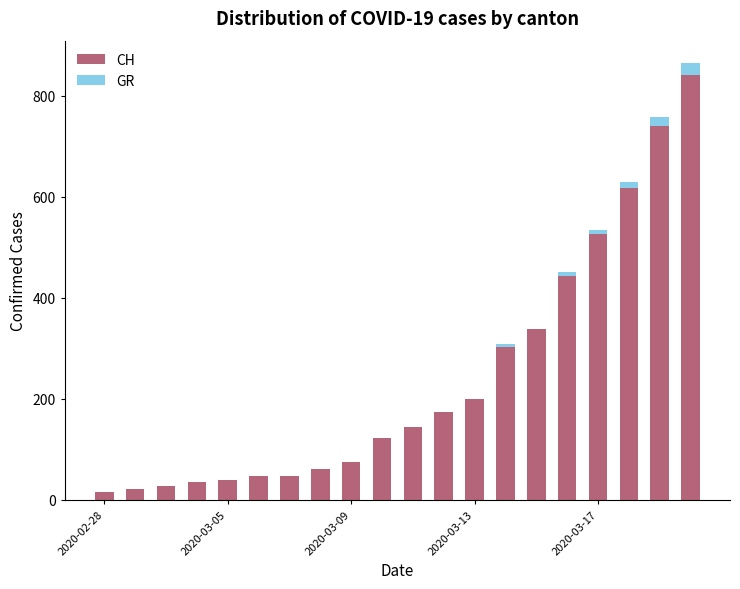

What is the maximum value for CH?

842